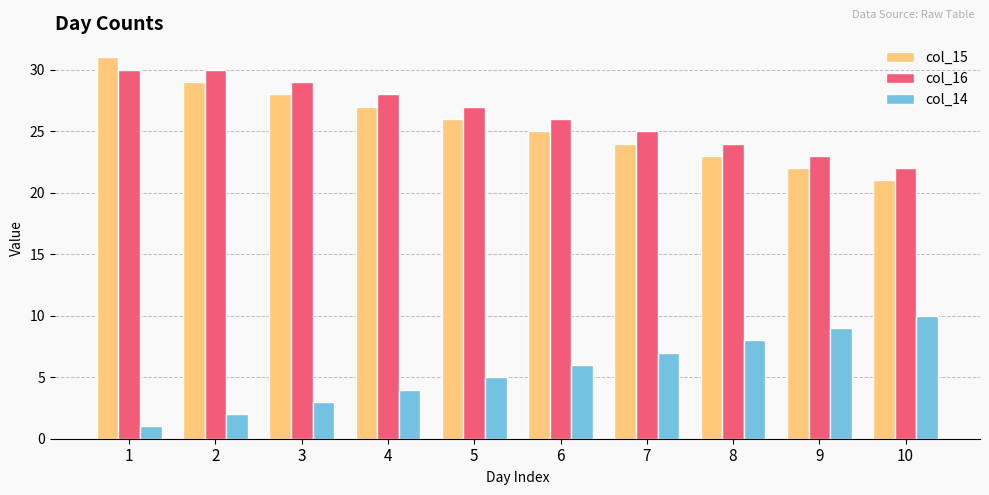

Is it true that col_16 equals 28 at 4?

True